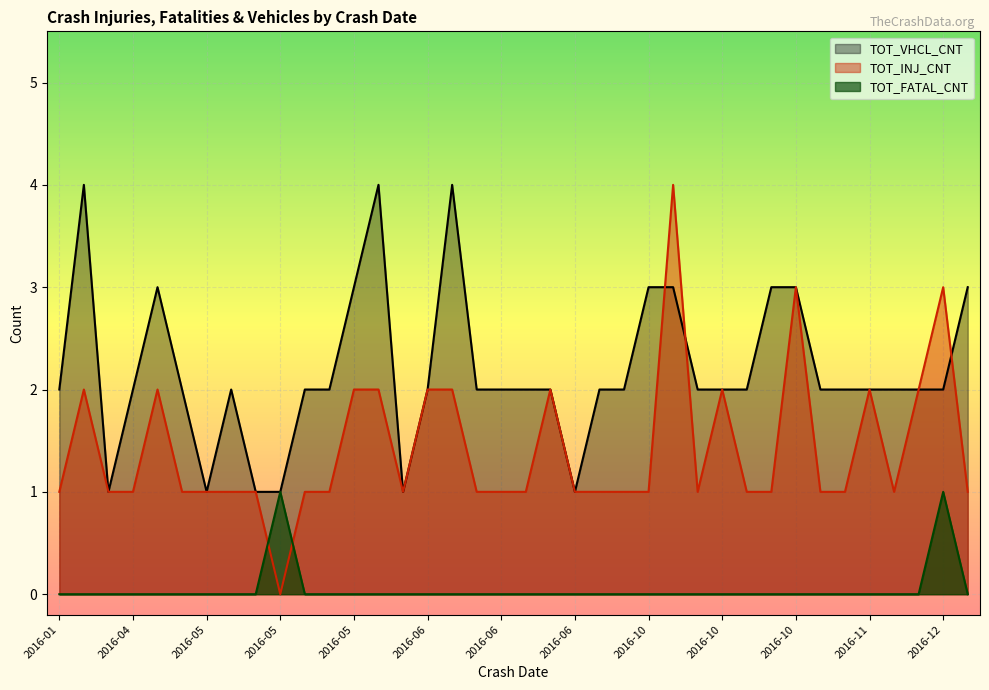

True or false: TOT_VHCL_CNT and TOT_INJ_CNT intersect in this chart.

True